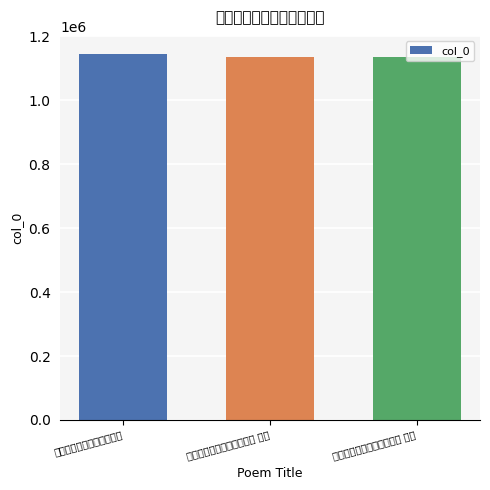

At which label does the data first exceed 1133955?

次韵陈正之团扇画一鱼二首